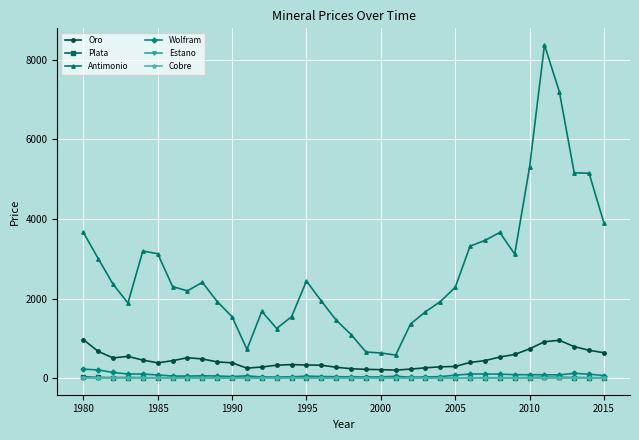

True or false: Estano has more than 0 points higher than both neighbors.

True